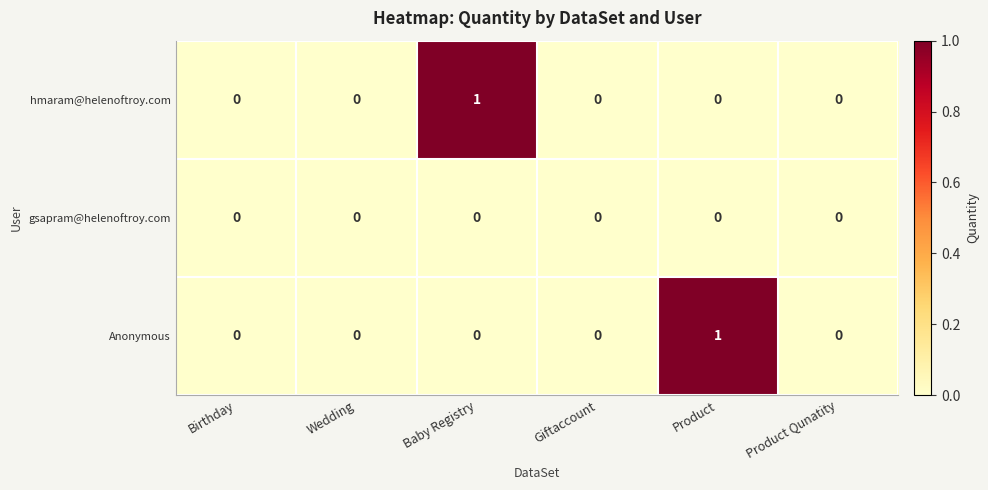

Which series changed the most between Wedding and Product?

Anonymous